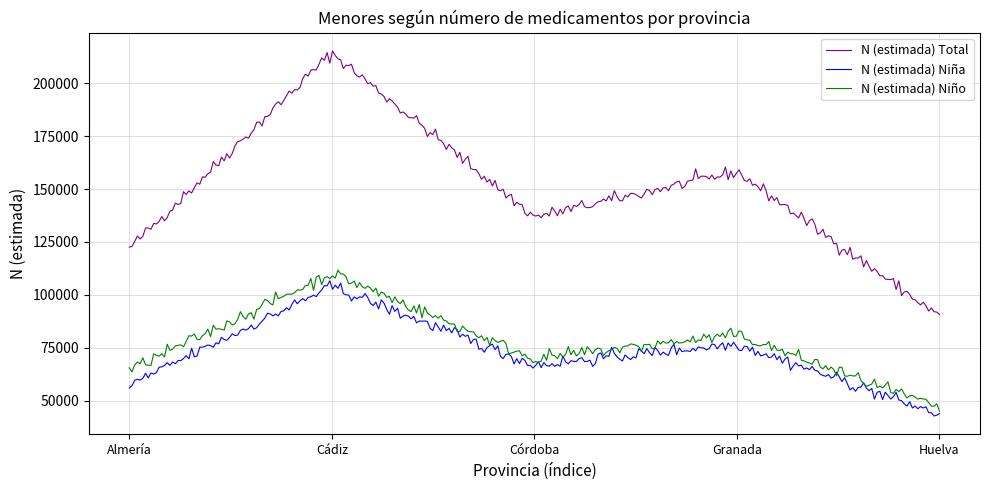

What is the minimum value for N (estimada) Total?

90732.4